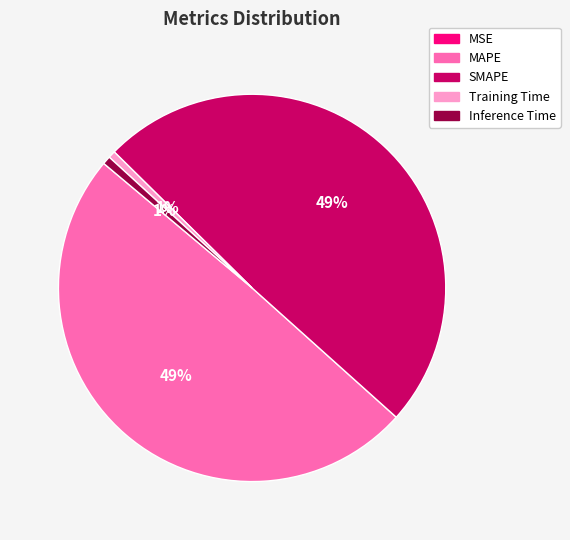

True or false: SMAPE accounts for 63% of the total.

False